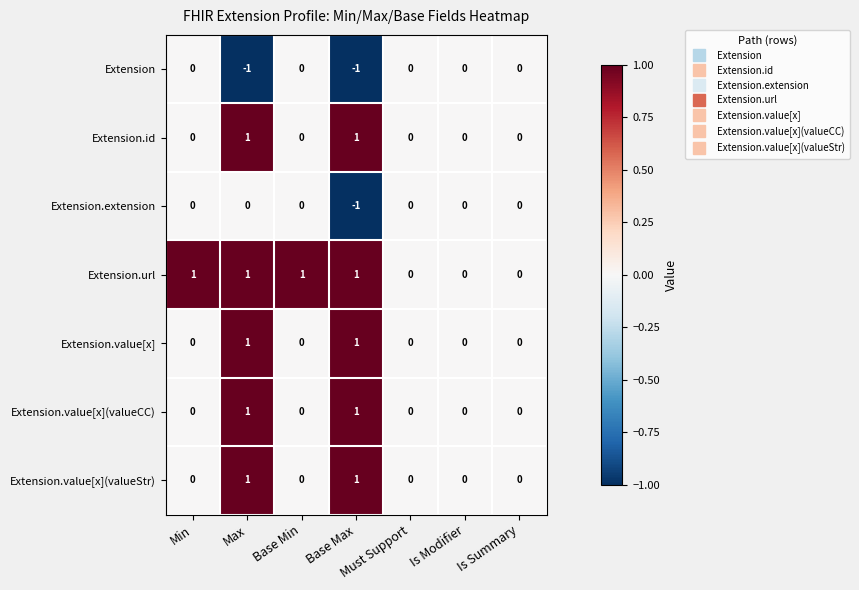

True or false: Extension.url has a value of -1 at Is Modifier.

False